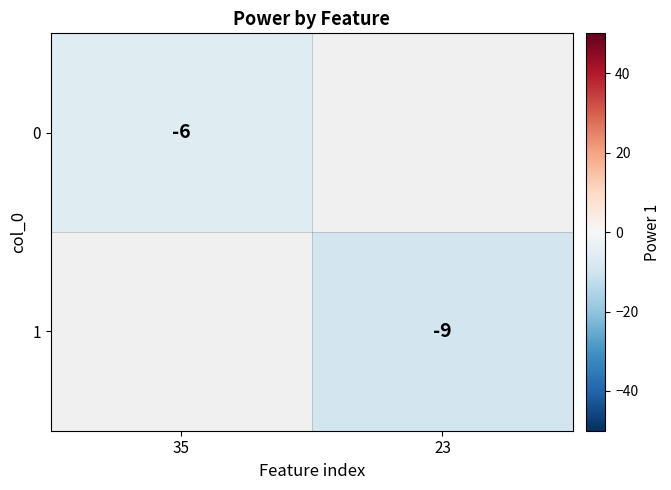

Is it true that 1 equals -5 at 23?

False